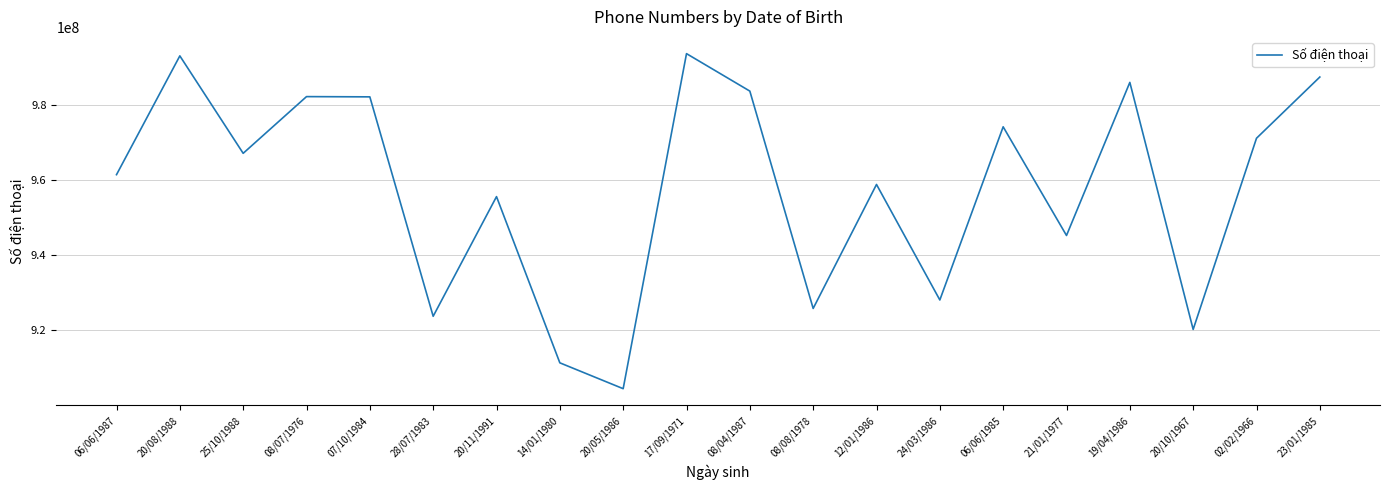

Where is the first local maximum?

20/08/1988